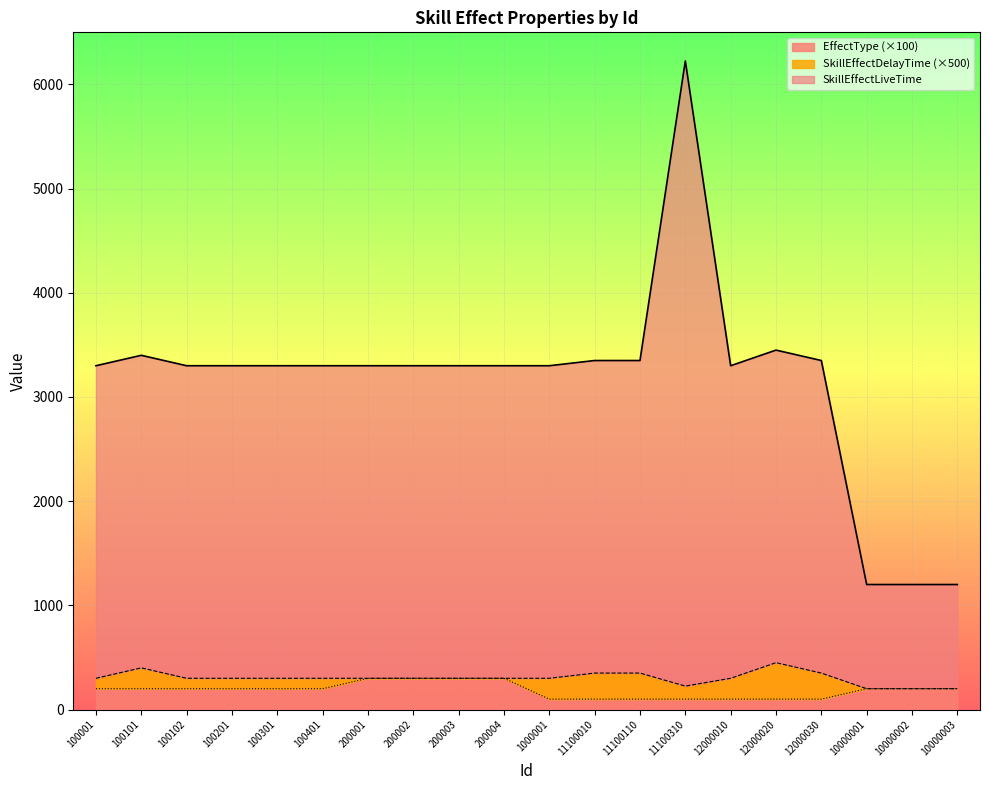

What is the maximum value shown in the chart?

6225